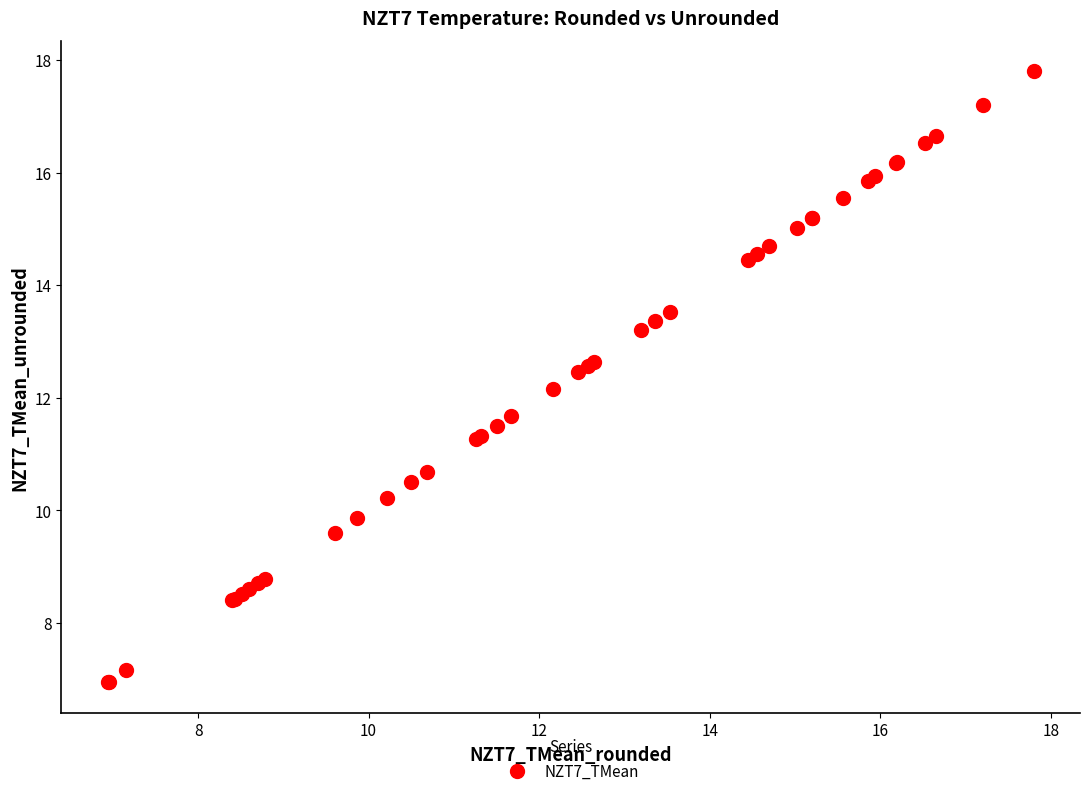

What Y value in the scatter plot is closest to 12?

12.2